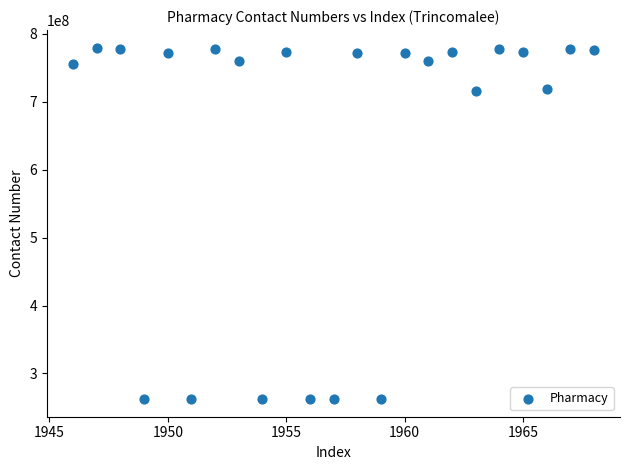

What is the range of Y values (max minus min)?

517559689